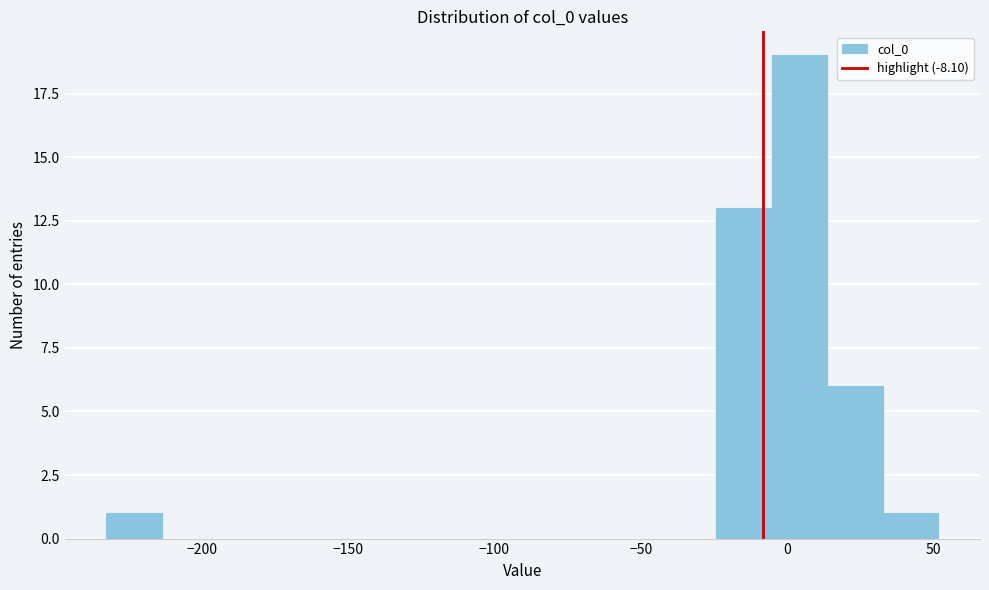

Read against the x-axis, roughly where is the centre of the tallest bar?

5